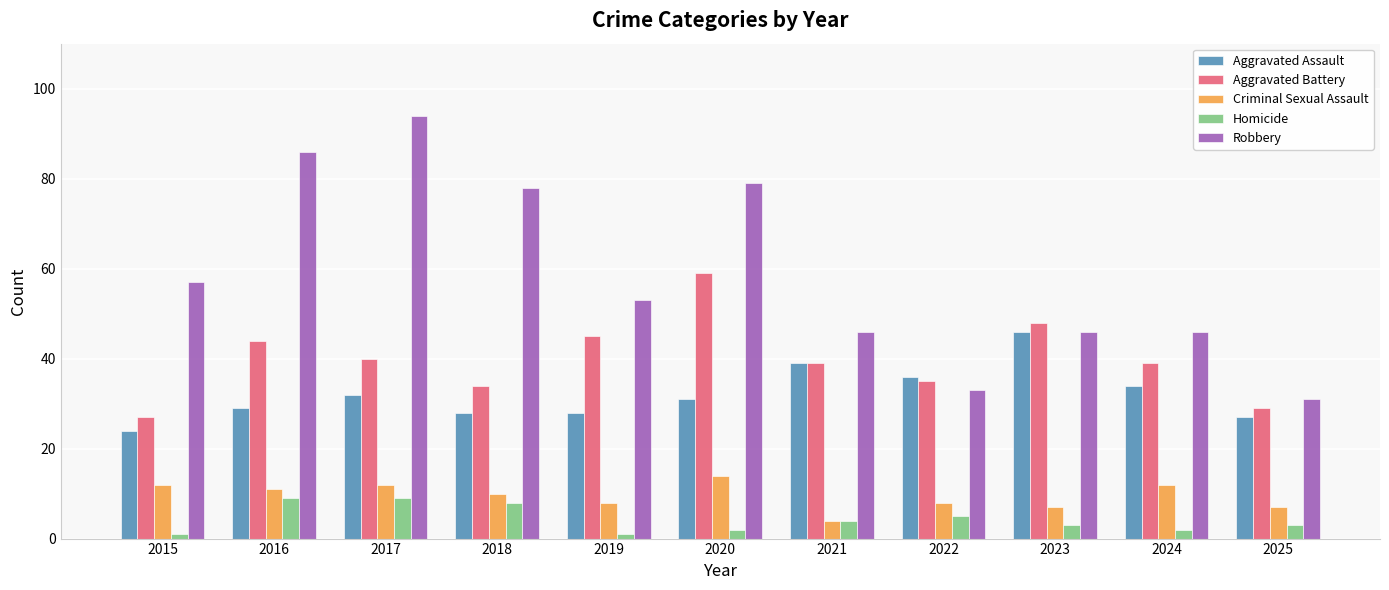

What is the value of the Aggravated Assault bar at the 2nd from the left?

29